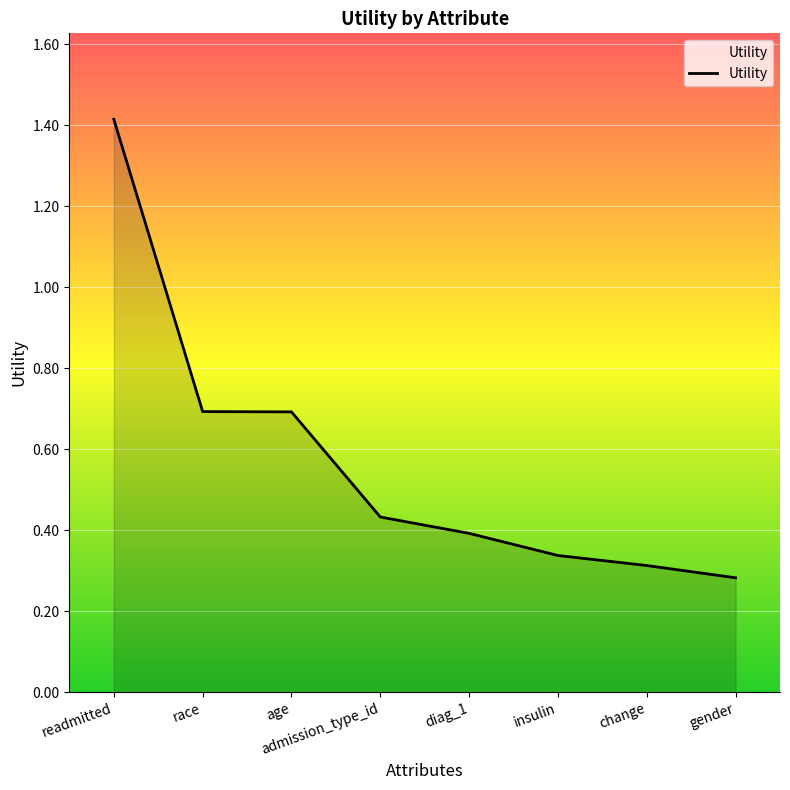

What is the average value?

0.6